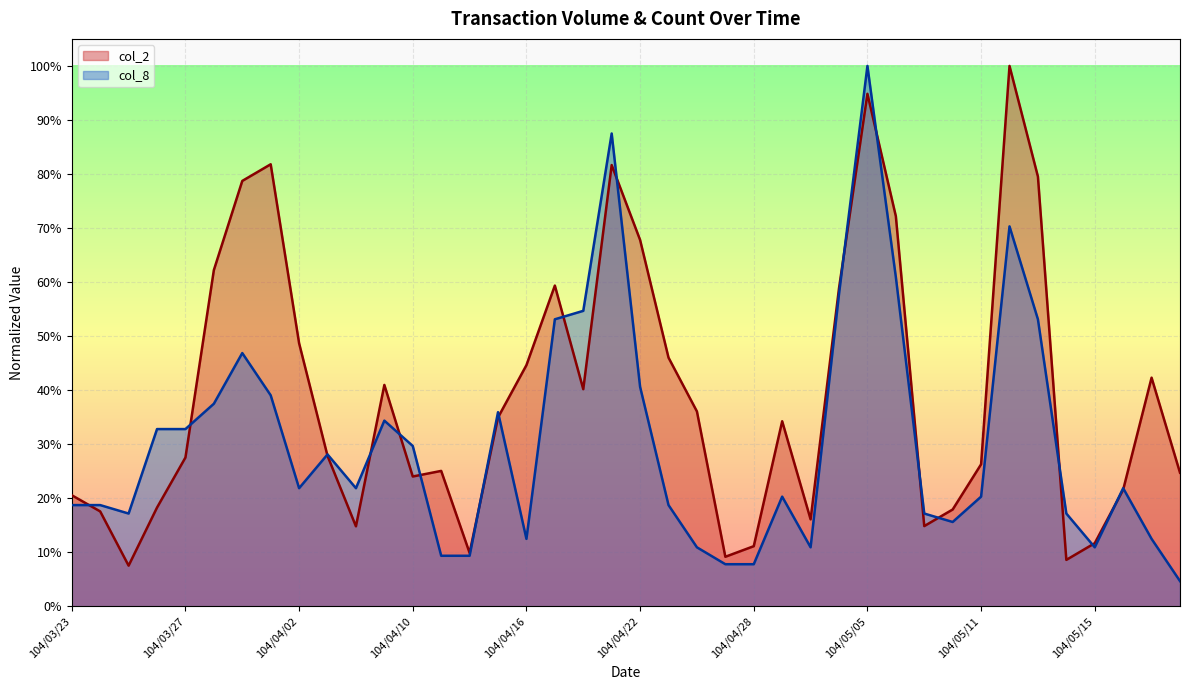

What is the total value across all series at 104/05/12?

1.7